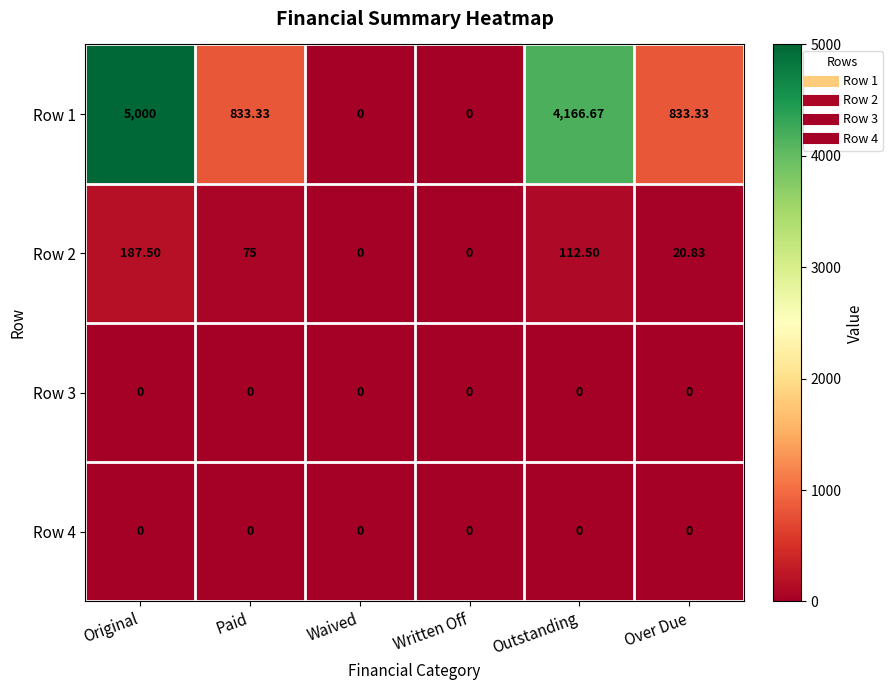

At which category is the sum across all series the highest?

Original